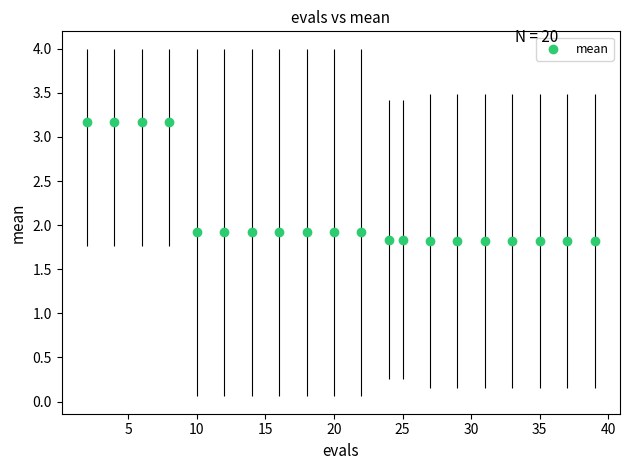

What is the range of Y values (max minus min)?

1.3